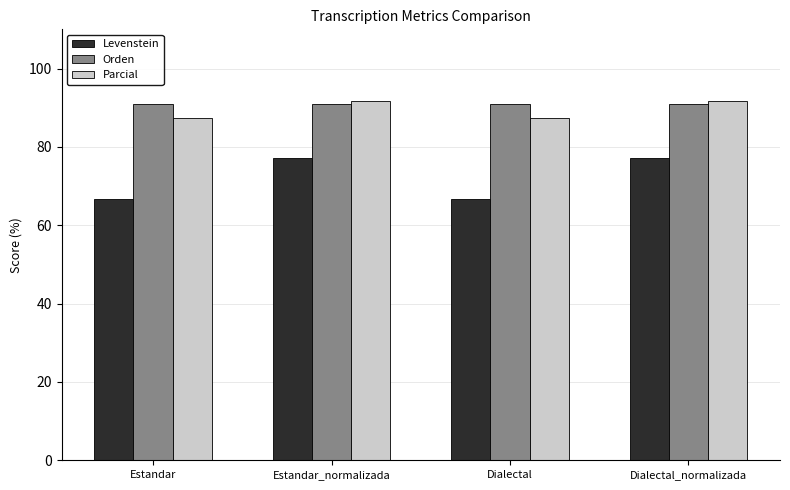

What is the maximum value for Levenstein?

77.2